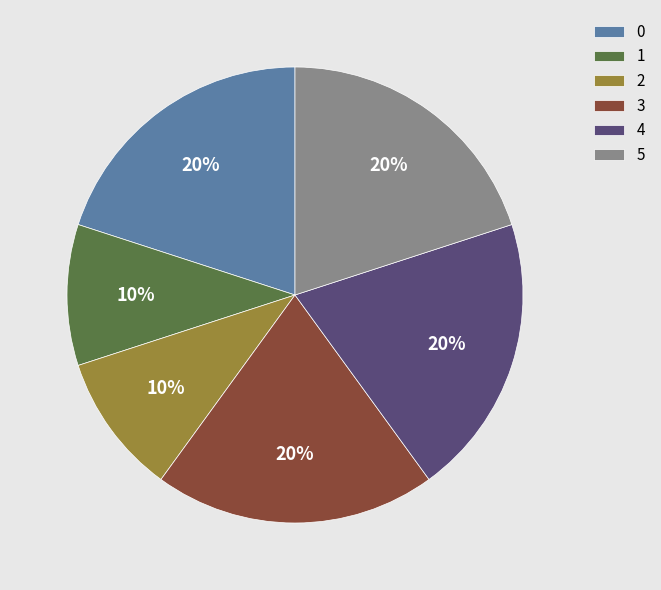

To the nearest percent, what is the difference between the largest and smallest slice percentages?

10%